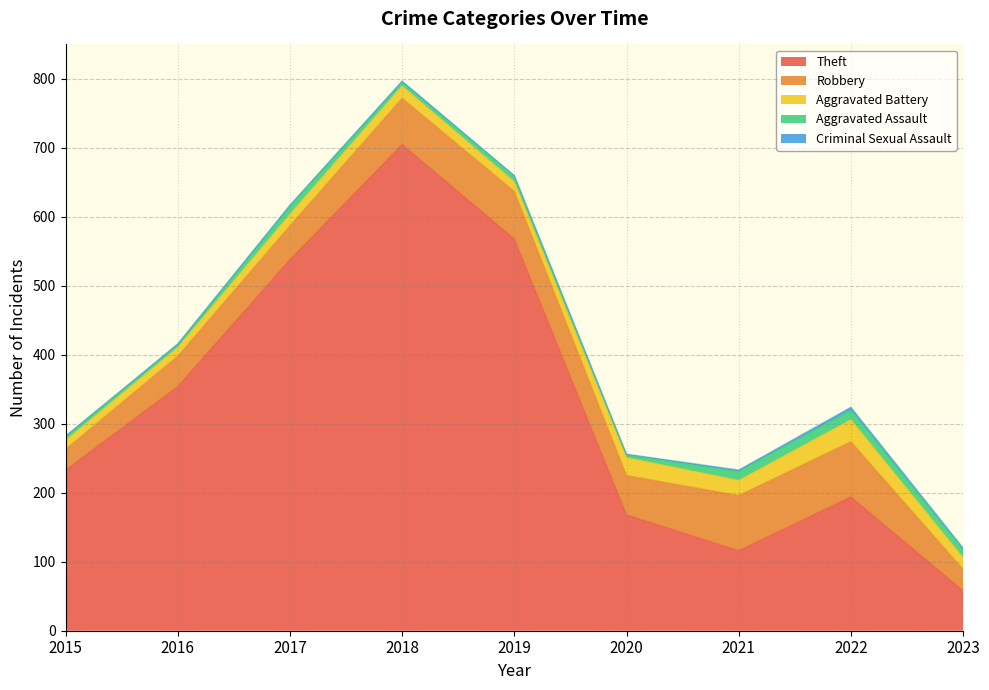

What is the sum of all Aggravated Assault values?

77